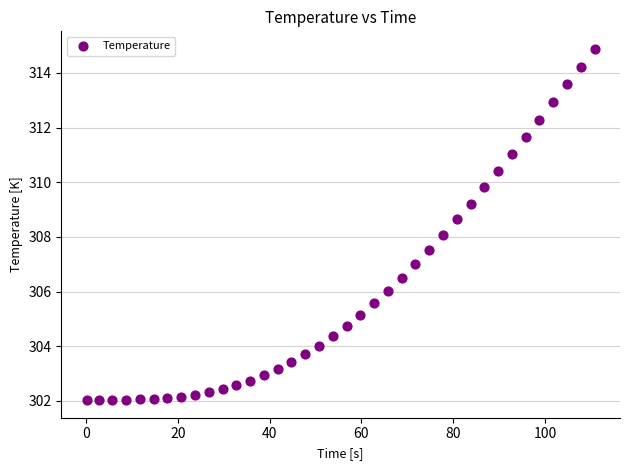

What is the range of X values (max minus min)?

110.6